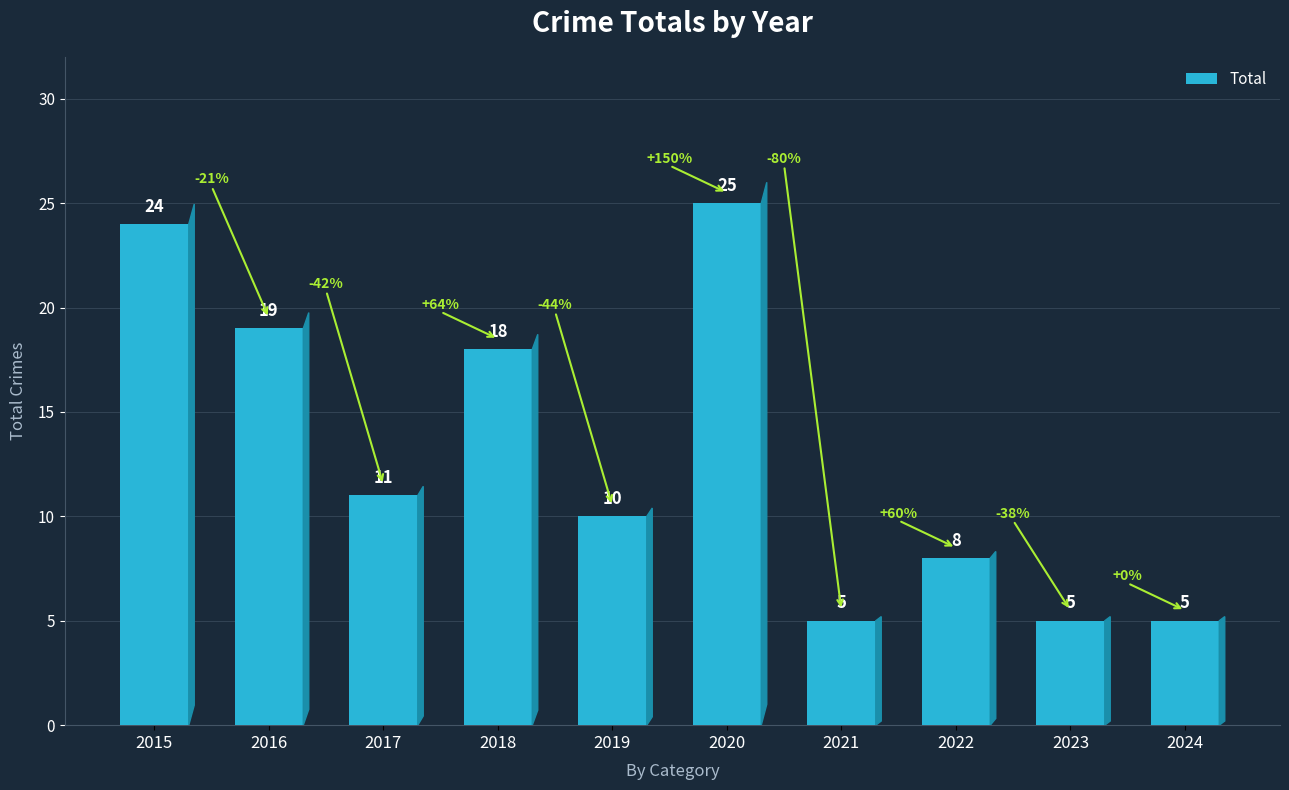

Does the chart contain any negative values?

No